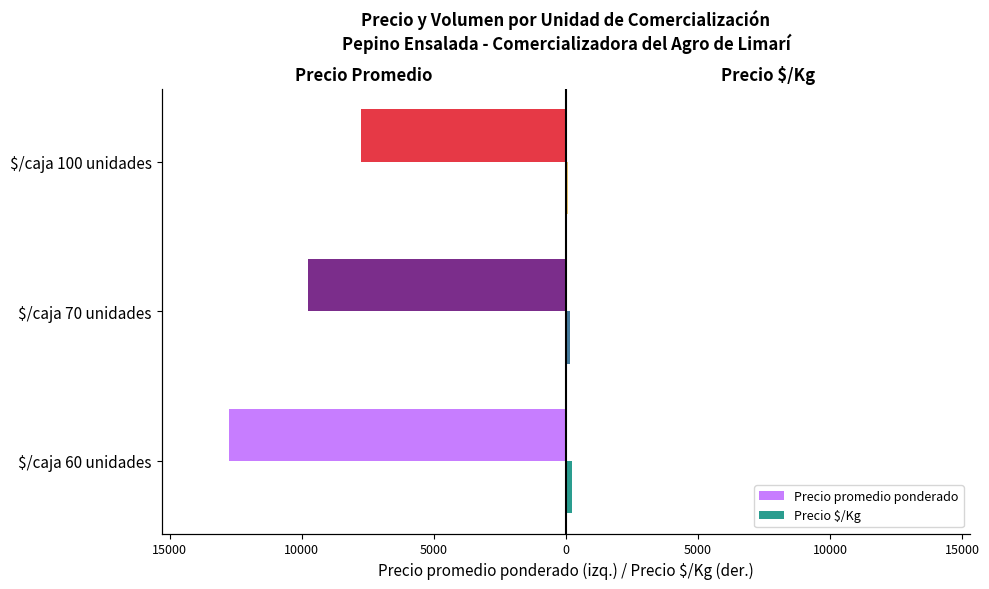

What is the difference between the highest and lowest values at 15000?

9889